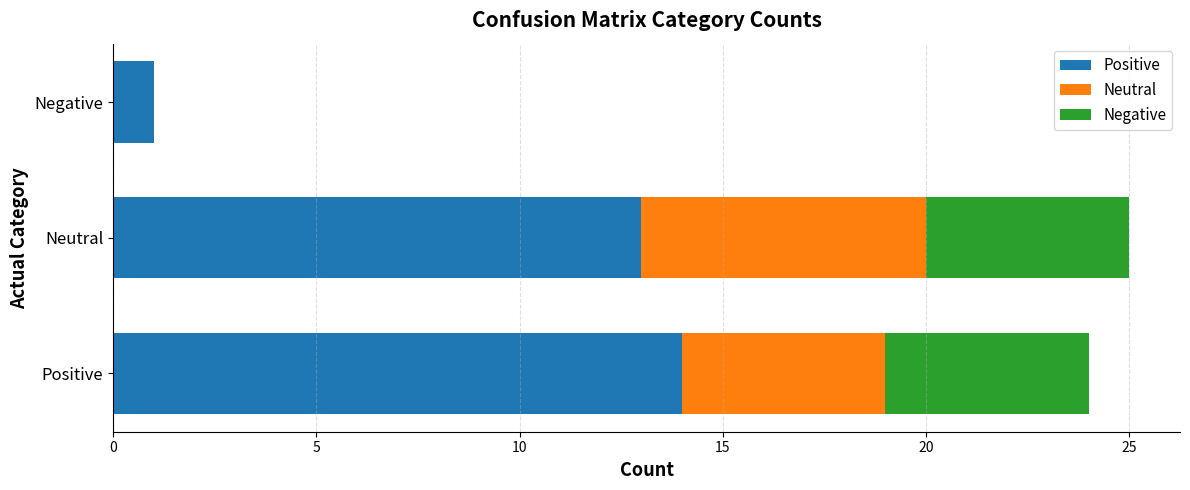

What is the total value across all series at Neutral?

25